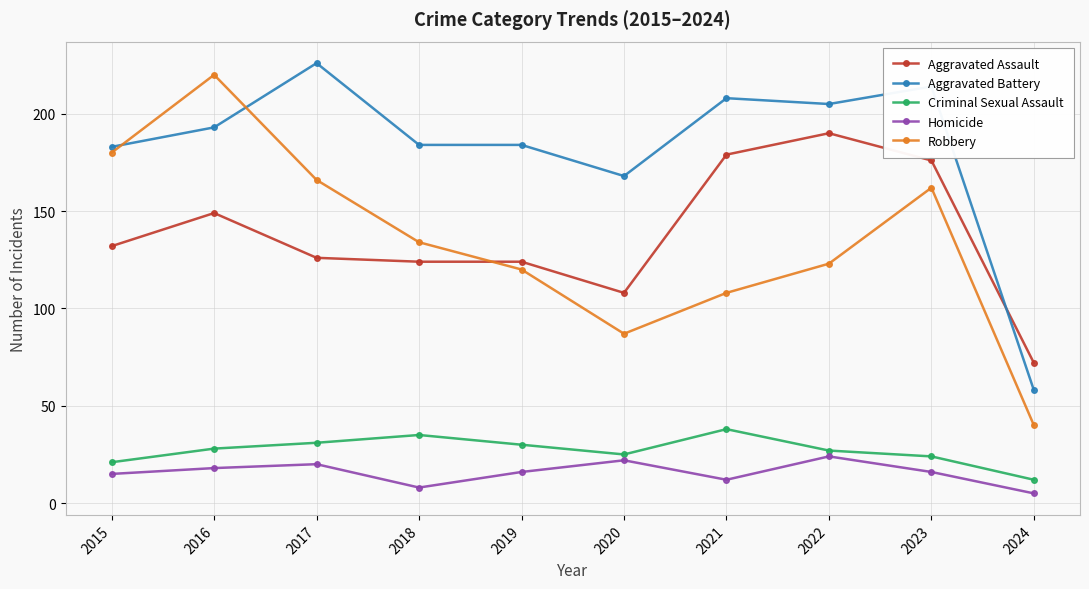

What is the difference between the highest and lowest values at 2024?

67